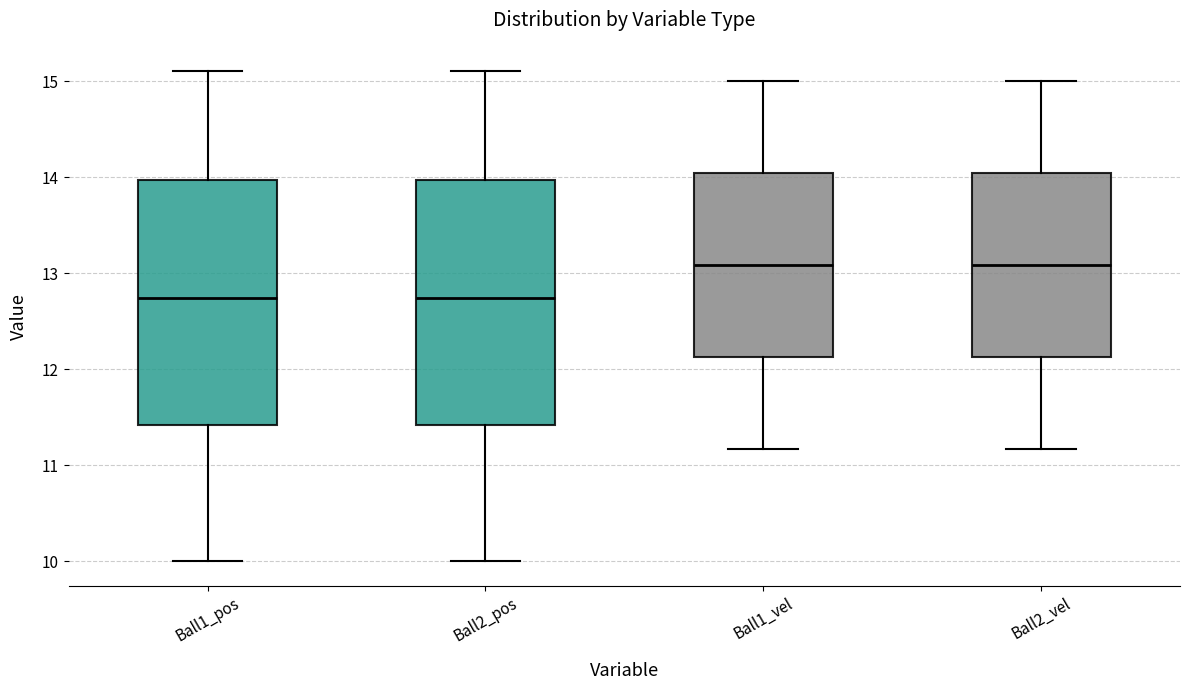

Where is the upper edge of the box for Ball1_vel on the y-axis? The values are not printed on the chart, so give them approximately, as read against the axis.

14.0